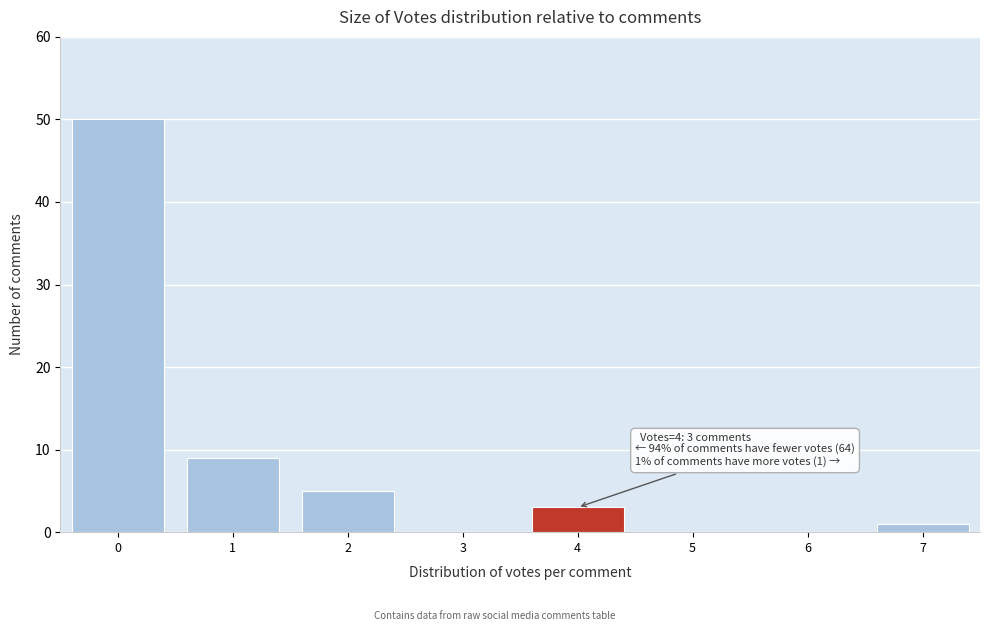

Reading right to left, extract all data points from this chart.

7=1	6=0	5=0	4=3	3=0	2=5	1=9	0=50